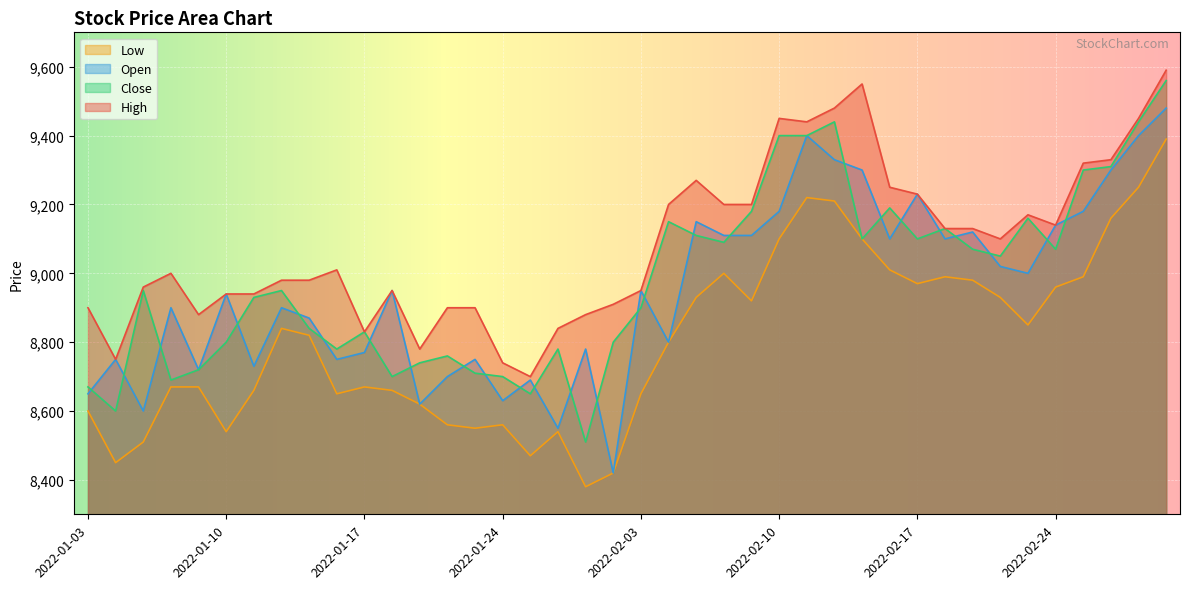

What is the average value of the Open series?

8952